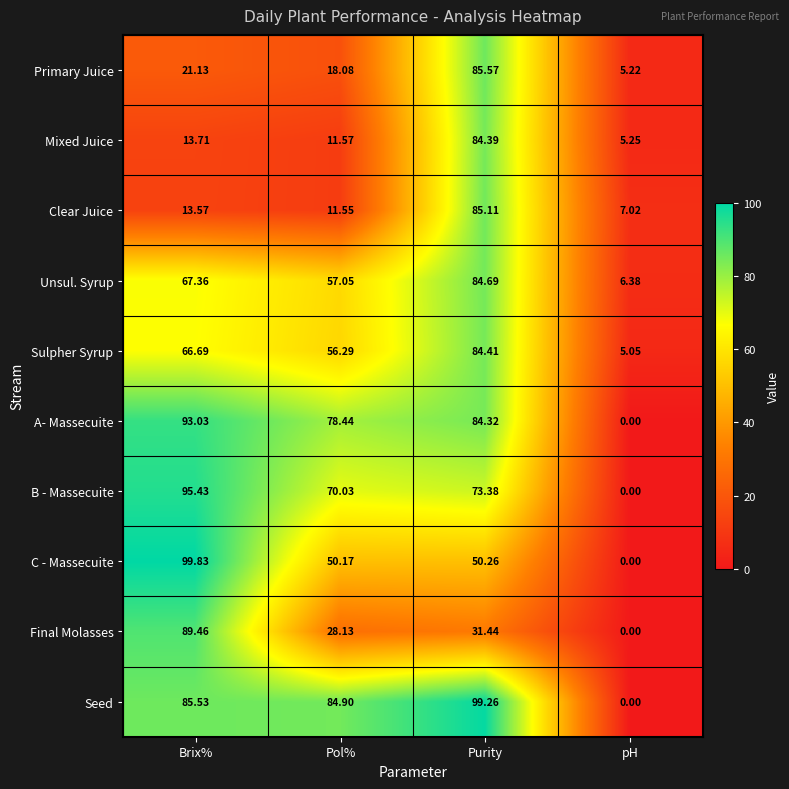

How many positive values does the Final Molasses series have?

3